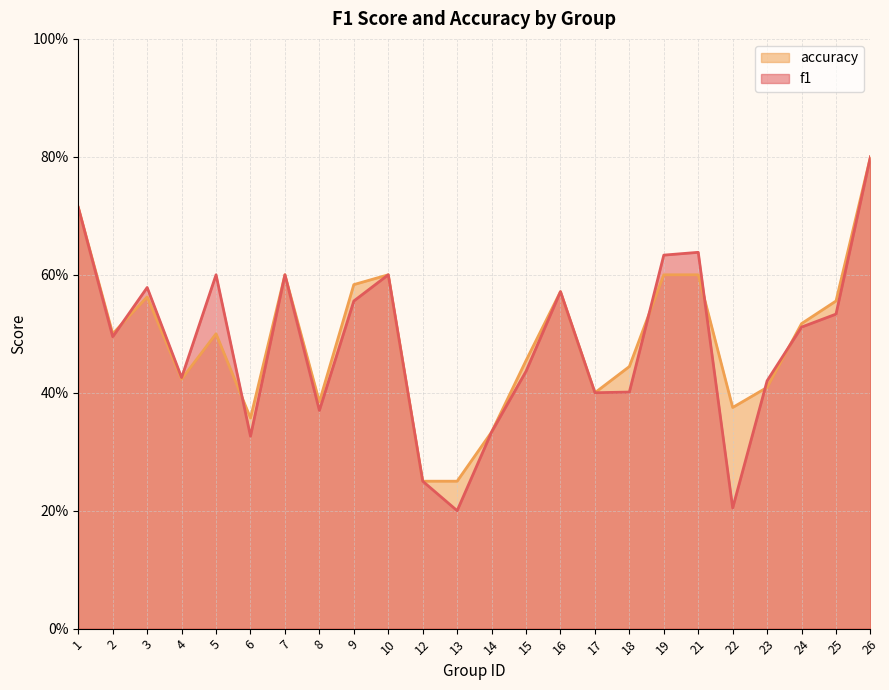

What is the value of the f1 point at the 17th from the left?

0.4